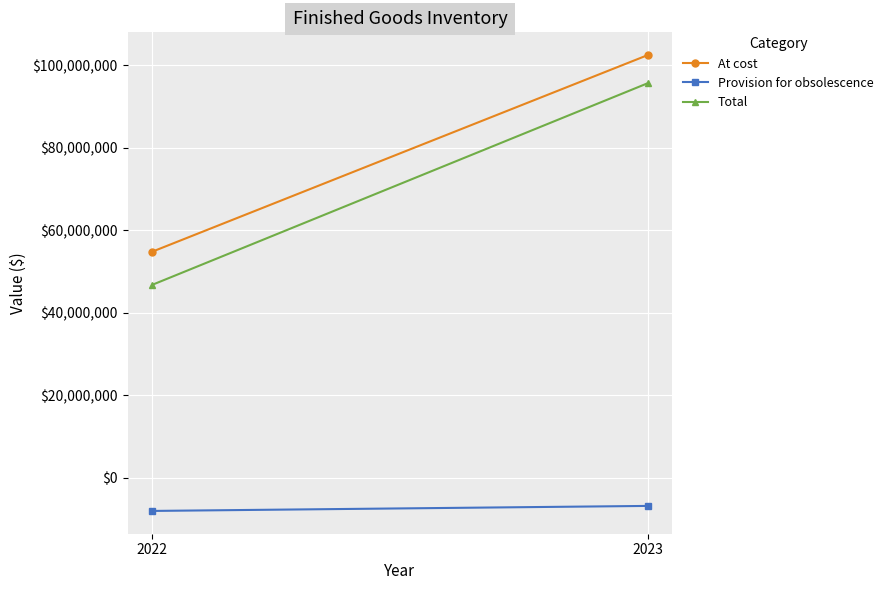

Count the Total values in the range 46783425 to 95642916.

2